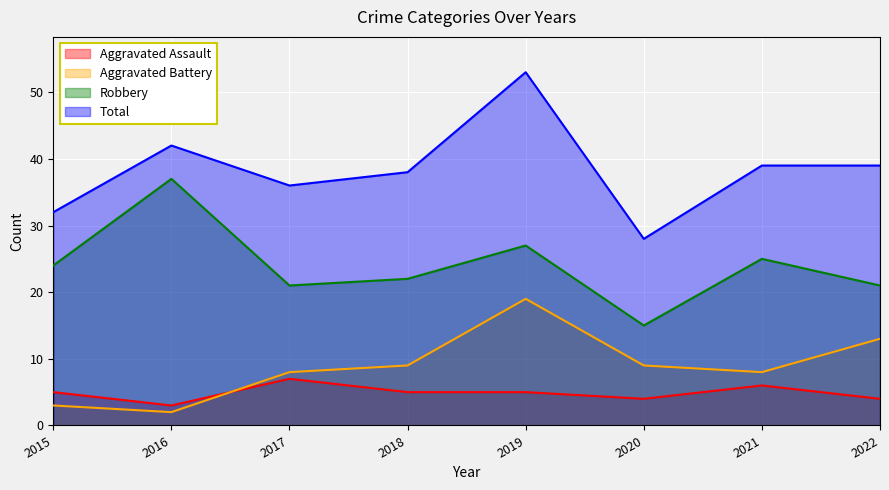

The value of Aggravated Assault at 2019 is 7. True or false?

False